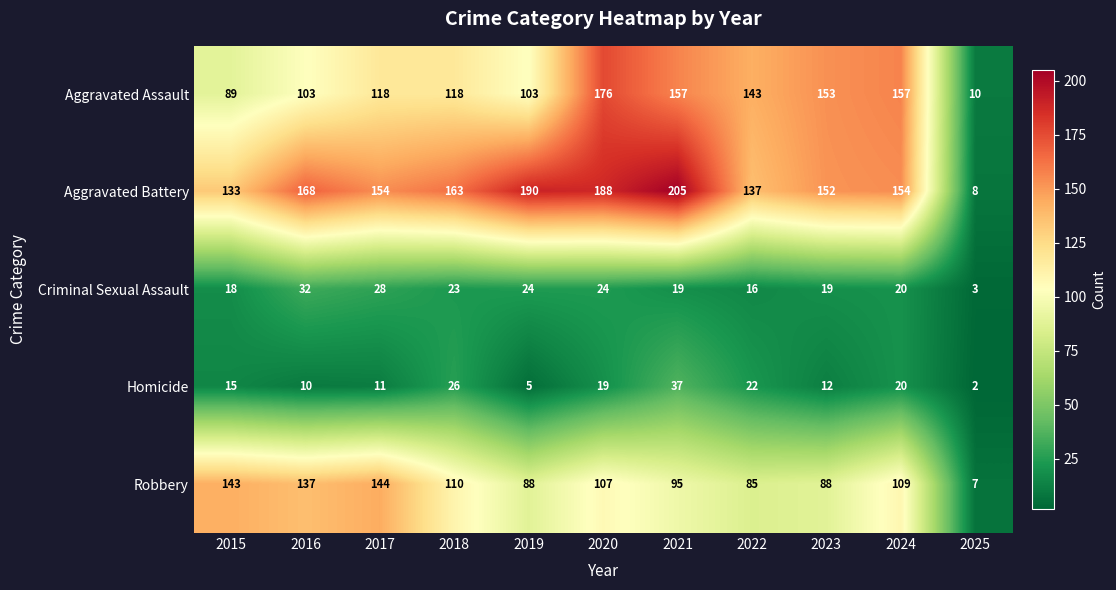

Which label corresponds to the largest value in the chart?

2021